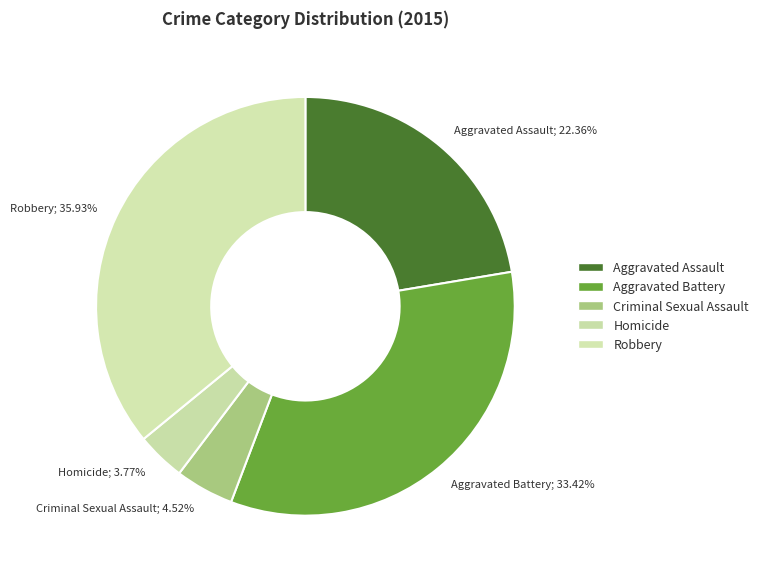

Which category has the biggest portion of the pie?

Robbery